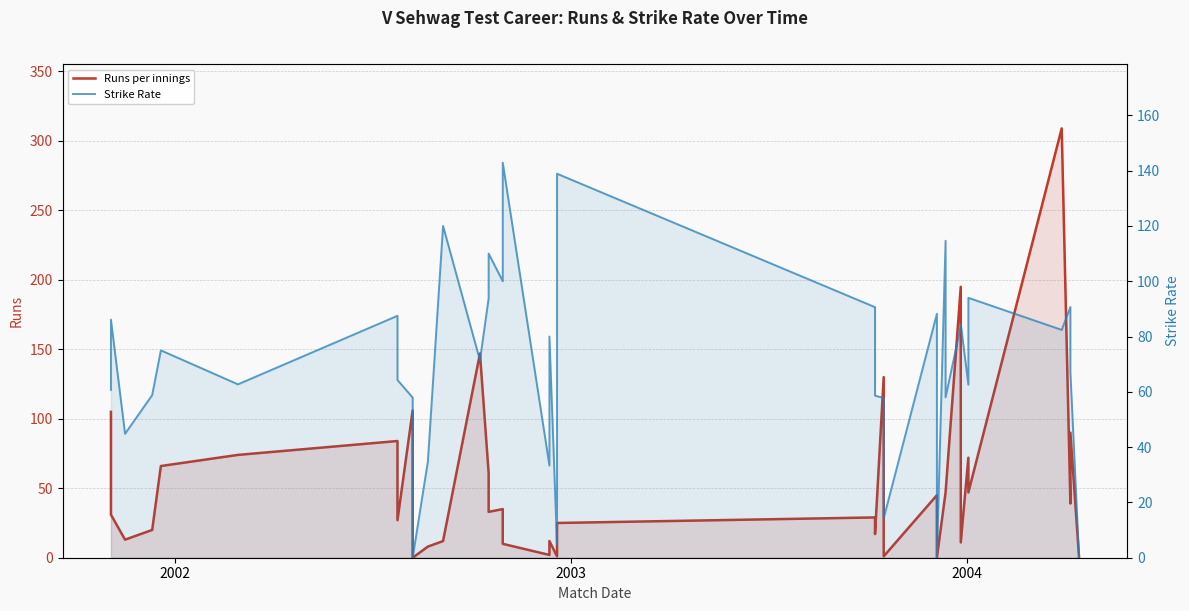

Rank the series by their maximum value, from highest to lowest.

Runs per innings, Strike Rate